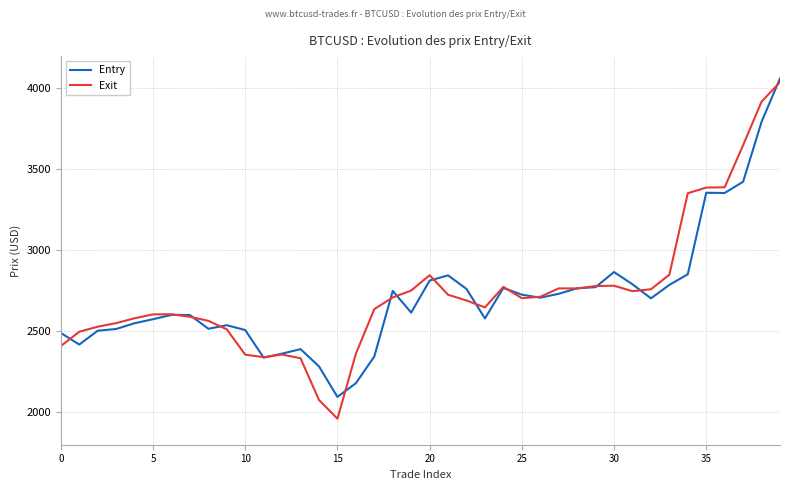

What is the minimum value for Entry?

2095.1